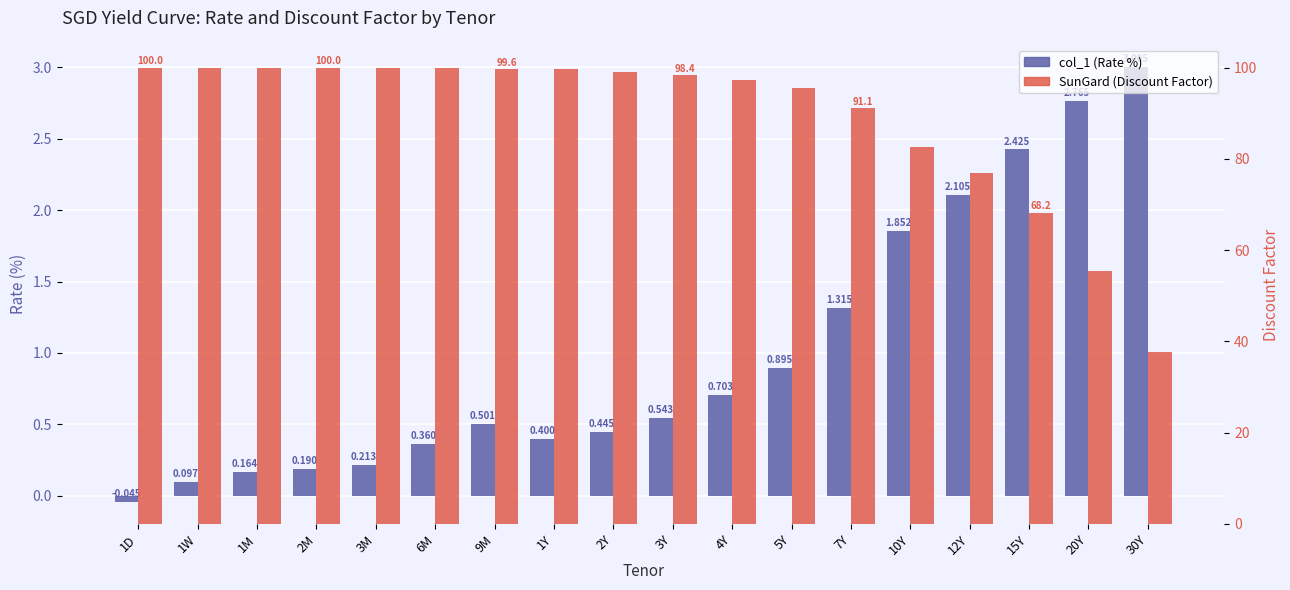

What value does the col_1 (Rate %) series have at 7Y?

1.3